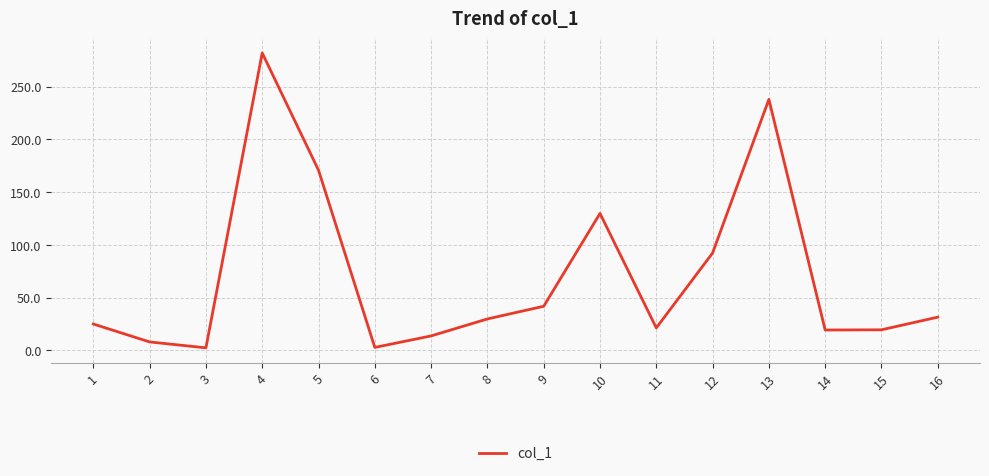

Which label corresponds to the largest value in the chart?

4